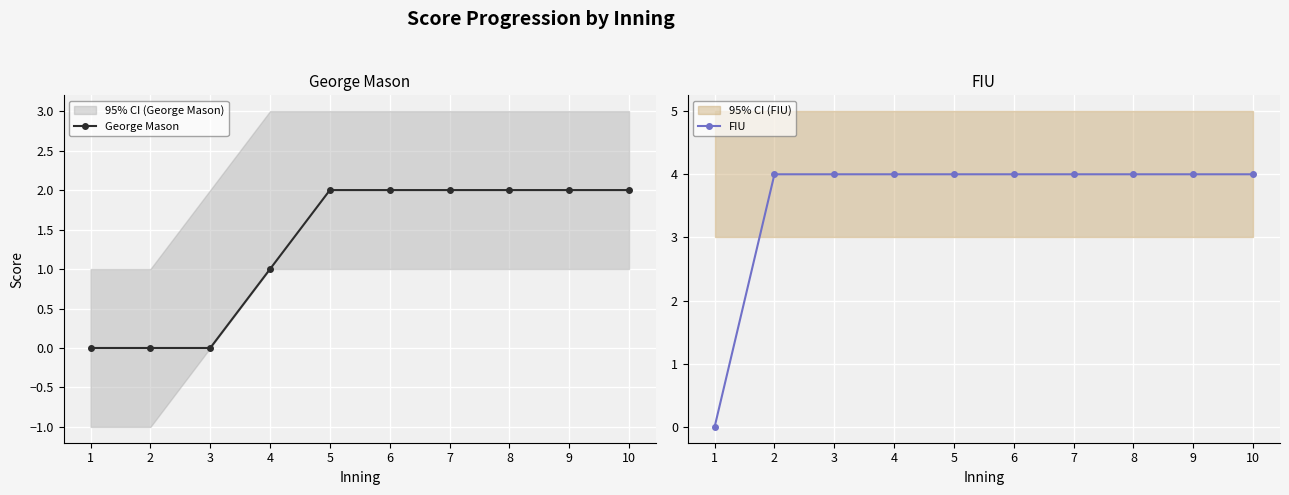

Which series changed the most between 4 and 8?

George Mason